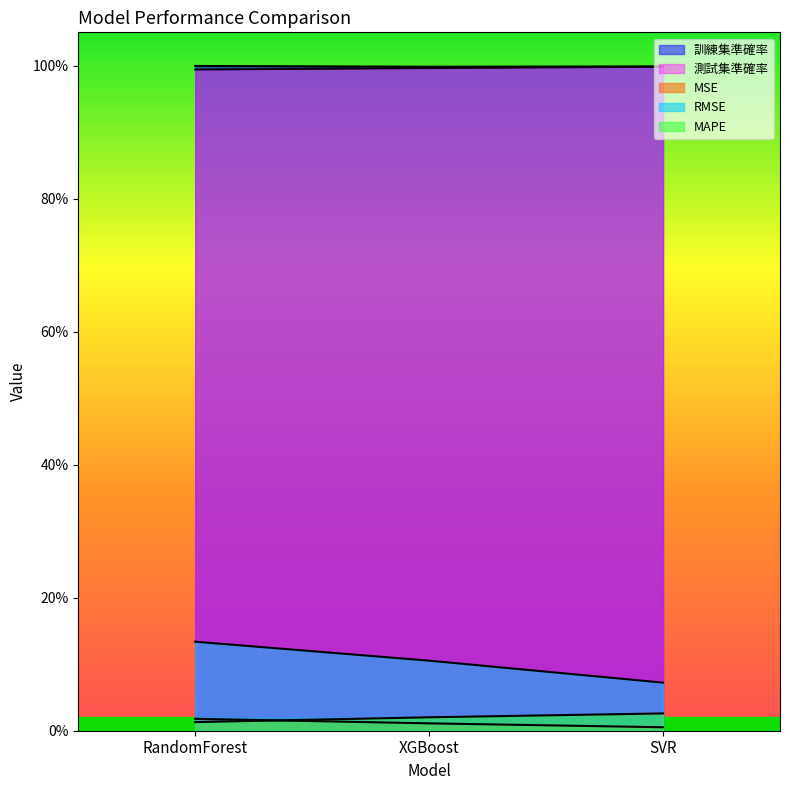

What is the label of the 3rd point from the right?

RandomForest